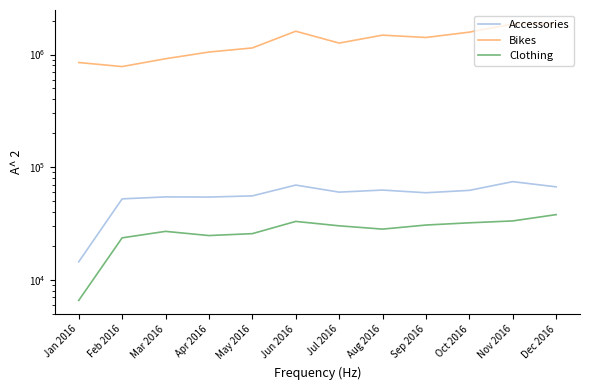

Which series changed the most between Feb 2016 and Jun 2016?

Bikes